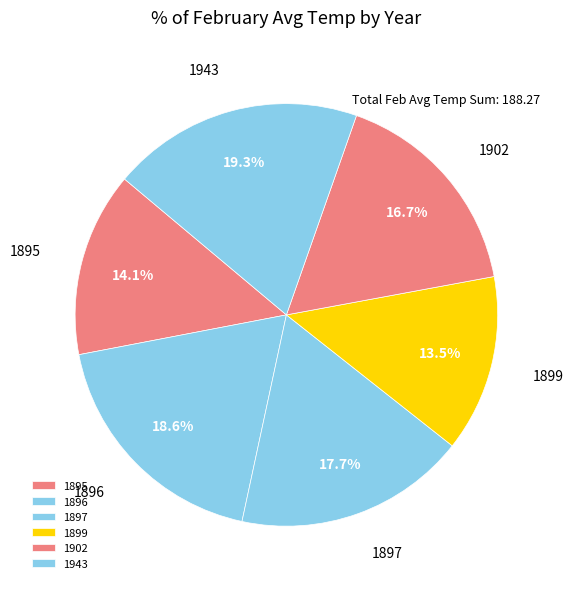

Which category has the biggest portion of the pie?

1943